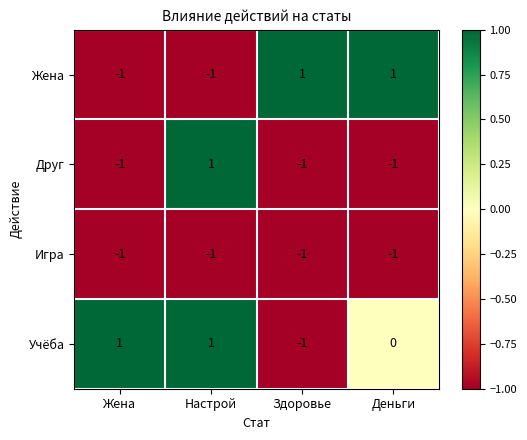

How many values in the Жена series are below 1?

2